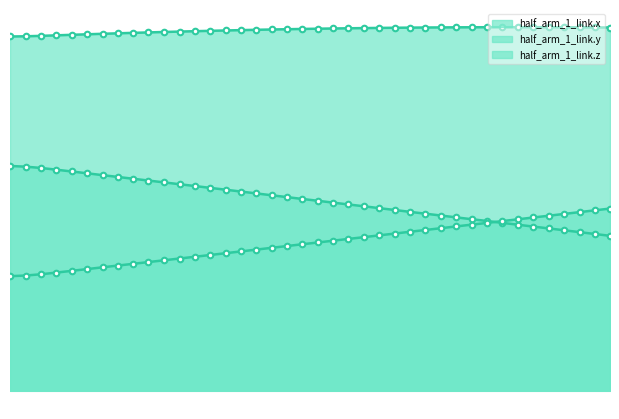

True or false: half_arm_1_link.x line has more than 1 interior local peaks.

False